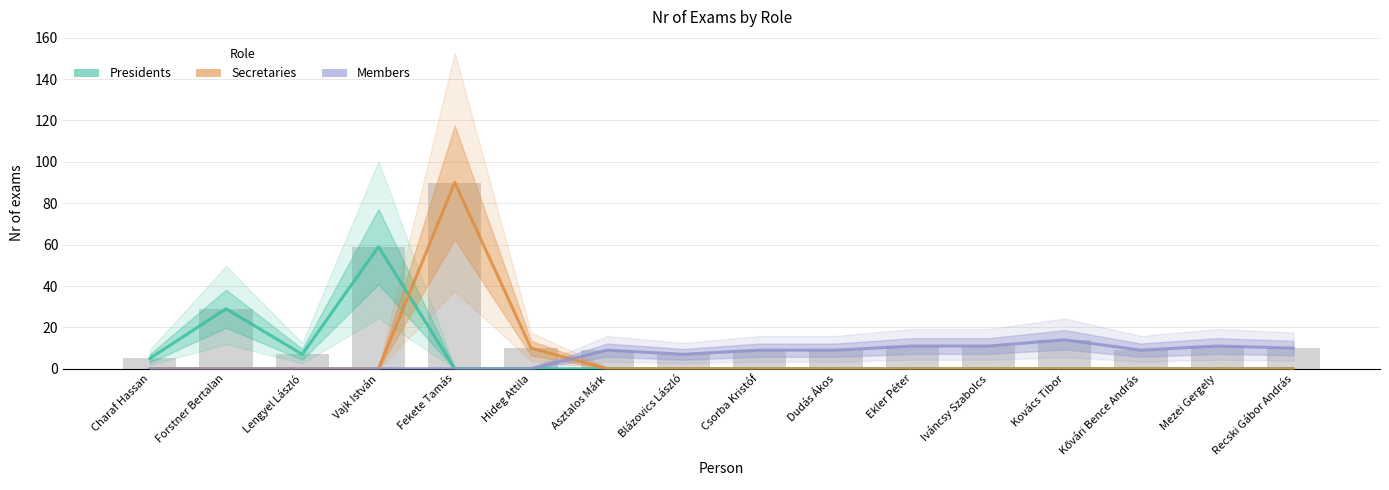

How many data points in Presidents are above 0?

4